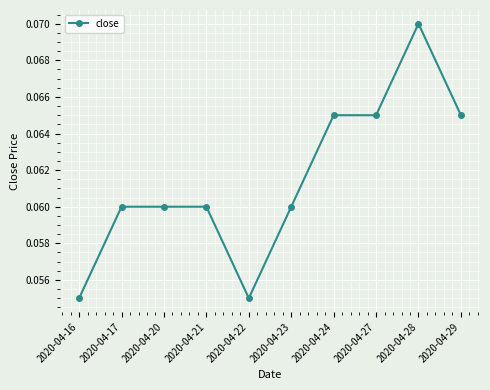

What is the sum of all values?

0.6